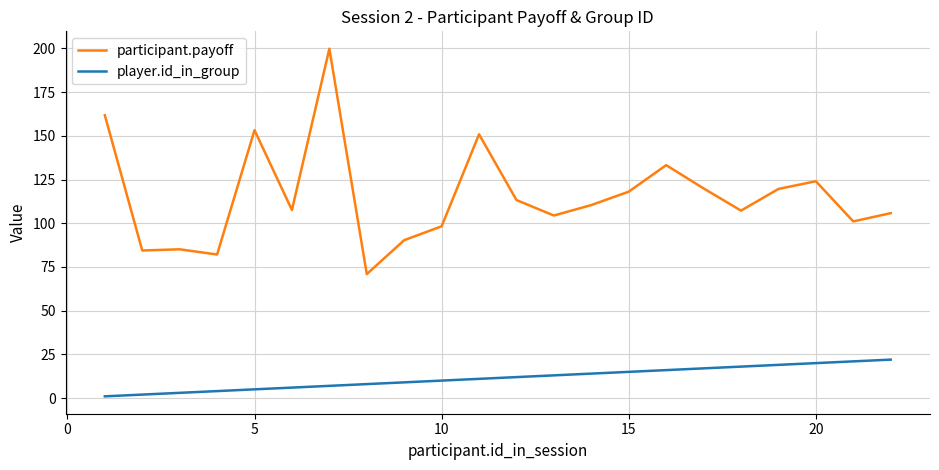

List the series in order of their peak value, highest first.

participant.payoff, player.id_in_group